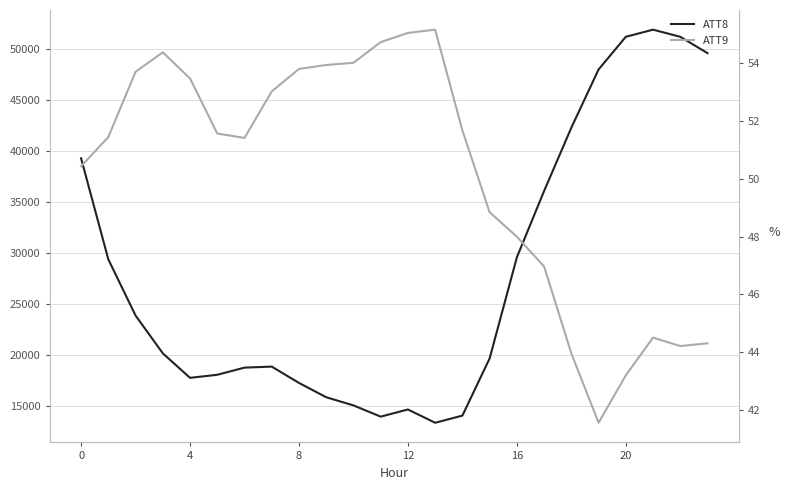

What is the maximum value for ATT8?

51900.0